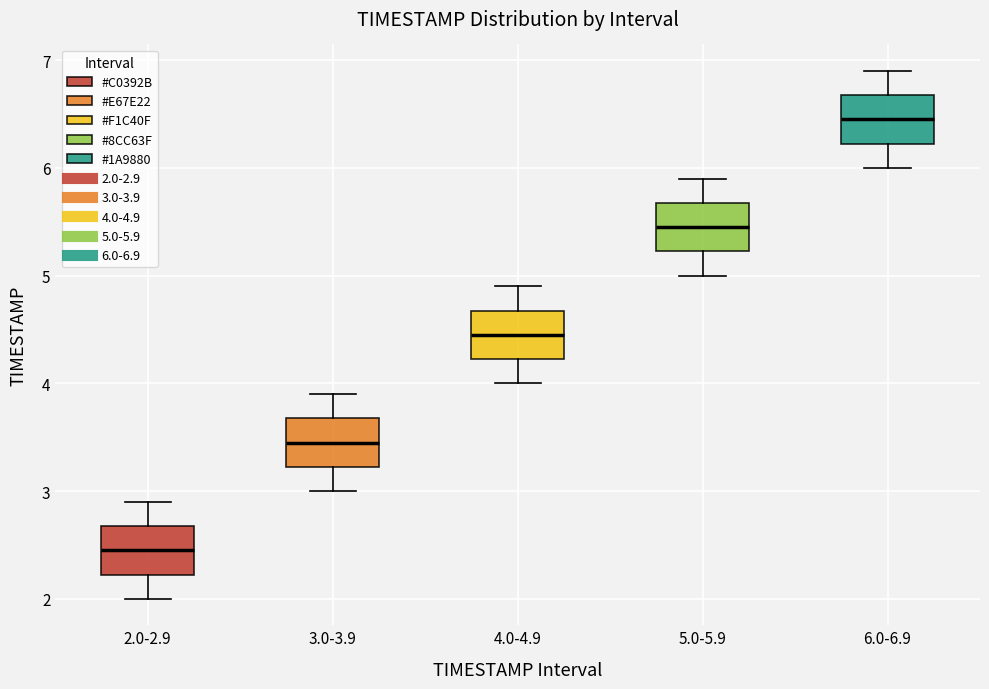

Where does the upper whisker of the box for 3.0-3.9 end on the y-axis? The values are not printed on the chart, so give them approximately, as read against the axis.

3.9